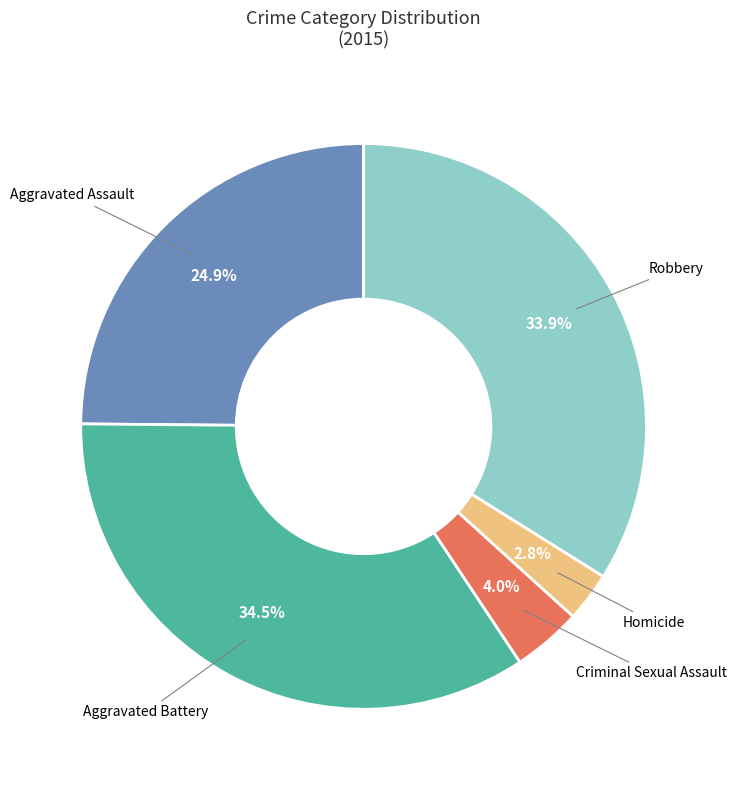

What is the smallest slice in the pie chart?

Homicide